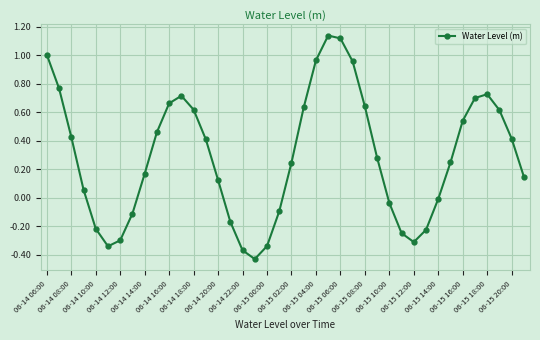

True or false: there are more than 0 points higher than both neighbors.

True